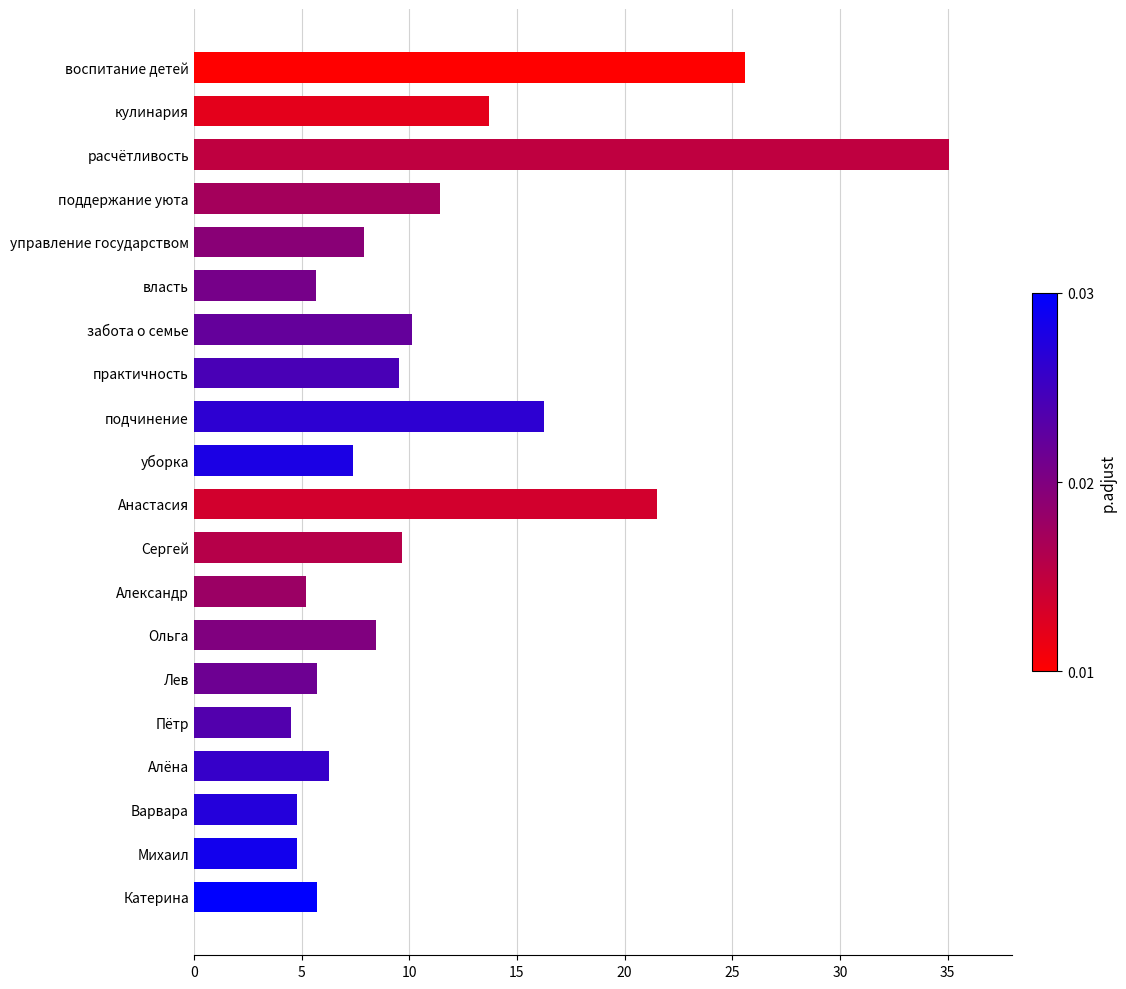

Which has a higher value, Лев or Михаил?

Лев